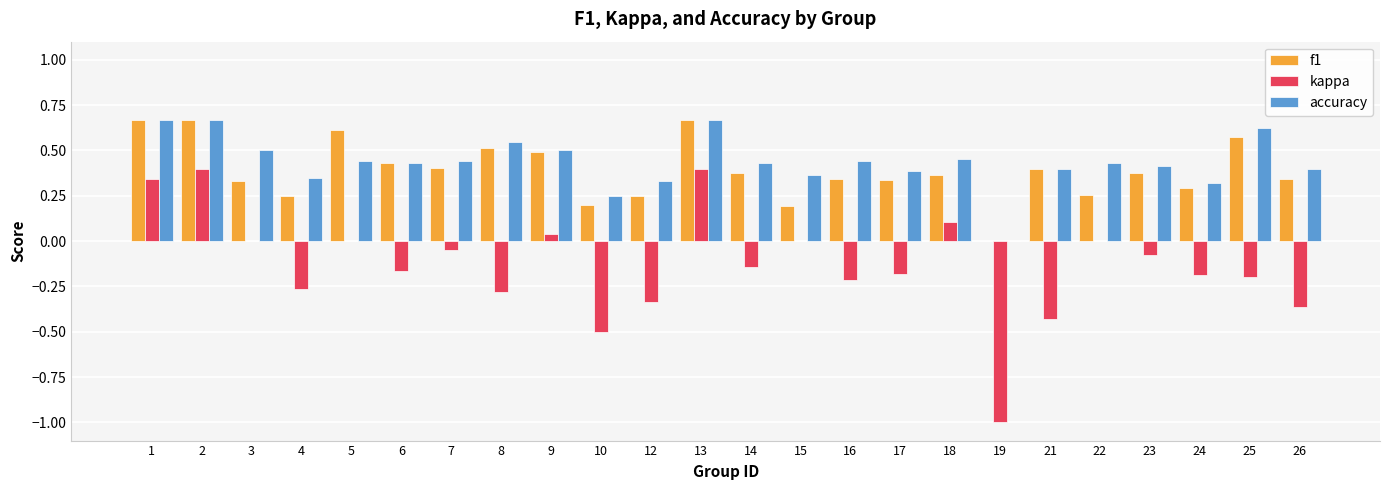

Between 16 and 18, which series saw the biggest shift?

kappa